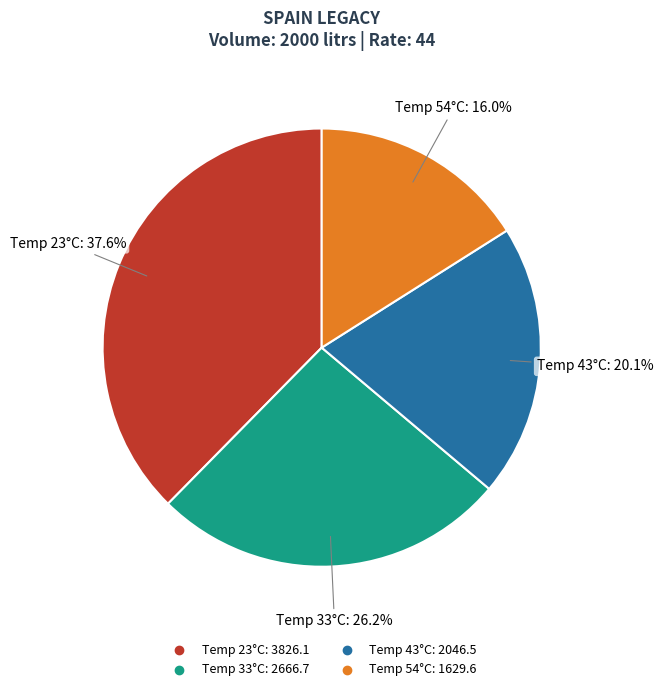

Is there a majority slice in this chart?

No